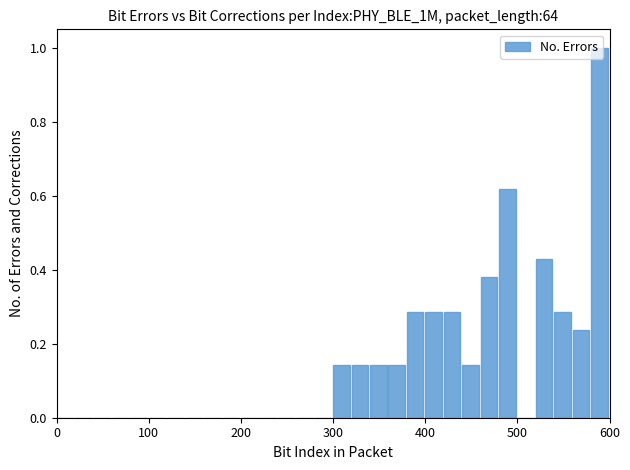

Around what value on the x-axis is the tallest bar? Give the approximate position of its centre, as read against the axis.

590